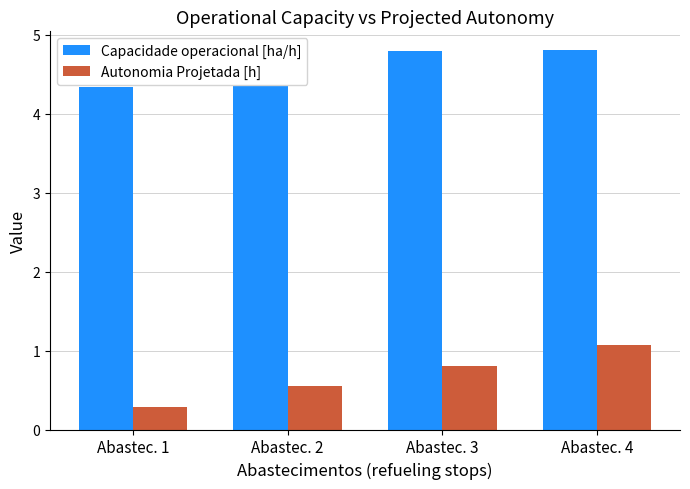

List the series in order of their peak value, highest first.

Capacidade operacional [ha/h], Autonomia Projetada [h]